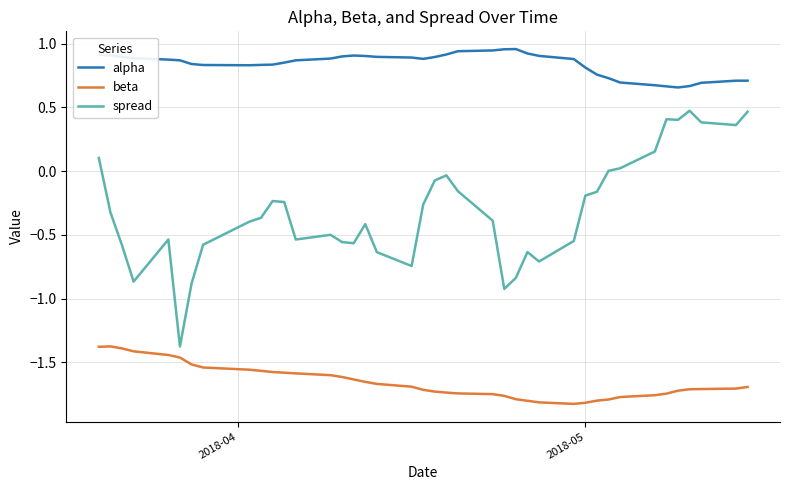

Which series has the largest range (max minus min)?

spread